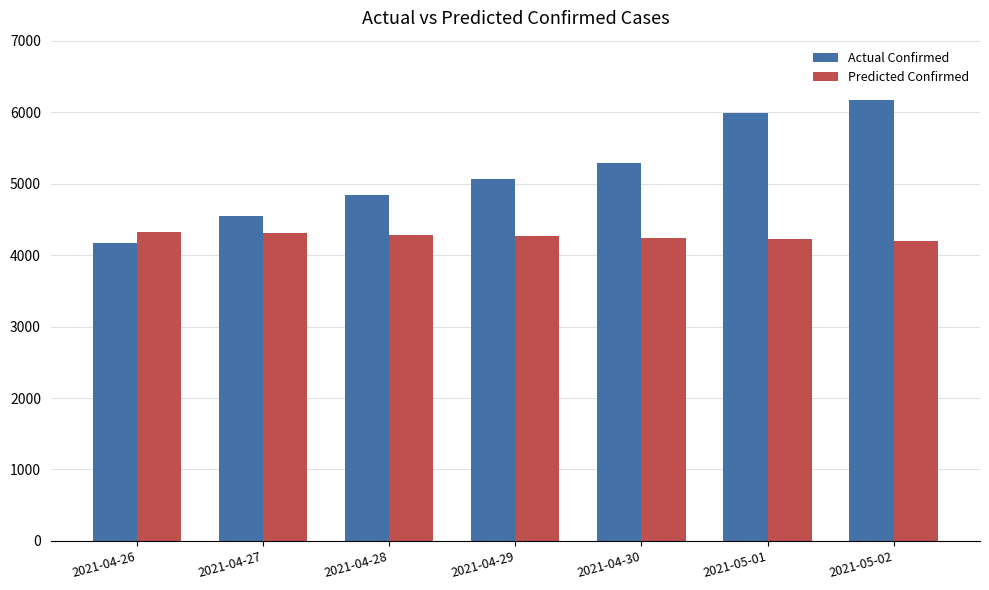

List the labels in order of Actual Confirmed value, largest first.

2021-05-02, 2021-05-01, 2021-04-30, 2021-04-29, 2021-04-28, 2021-04-27, 2021-04-26